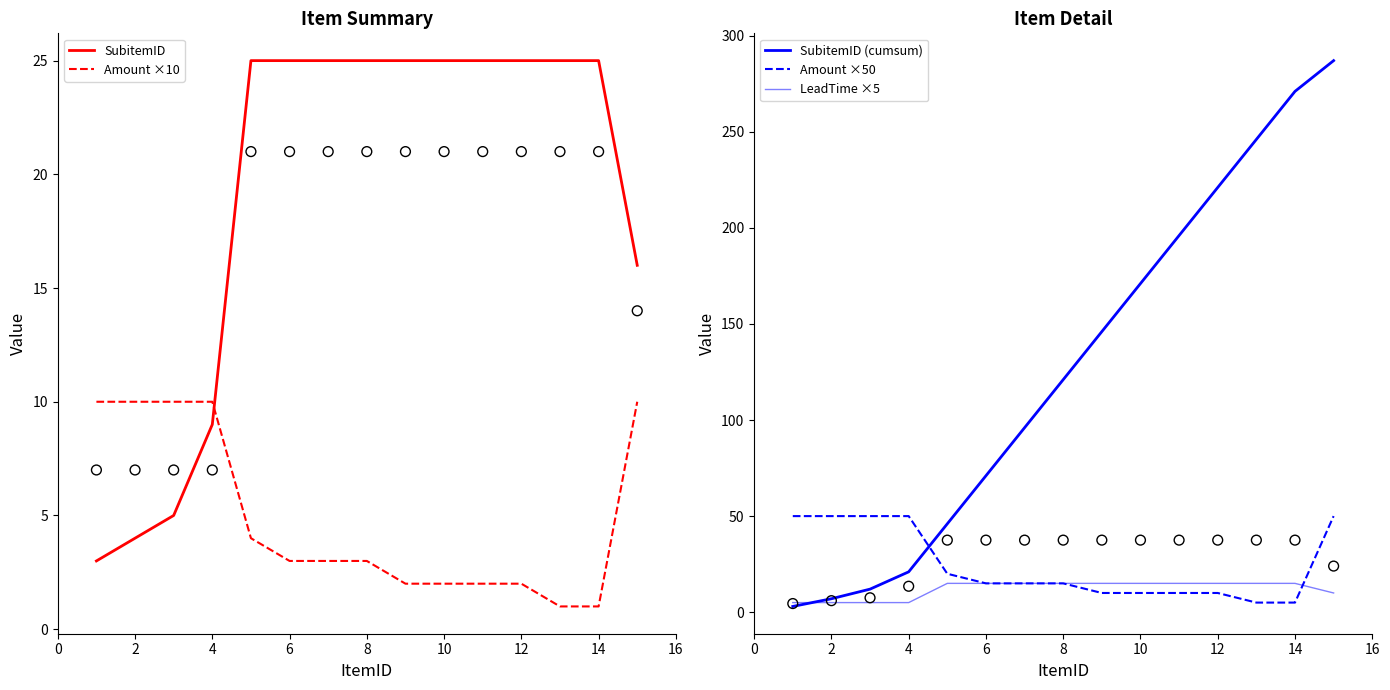

Which series reaches the minimum Y coordinate?

Amount ×10